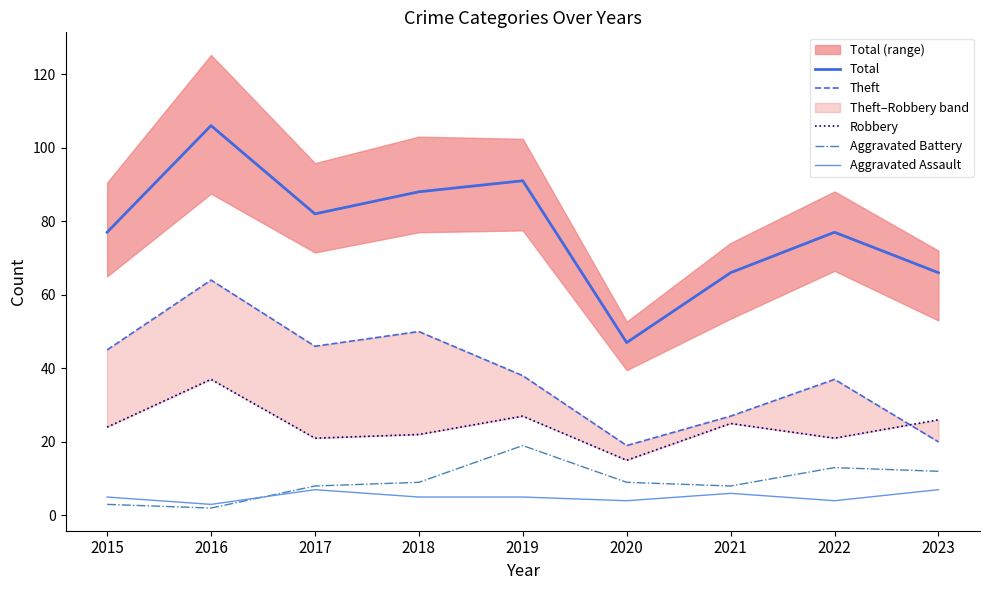

What is the spread (max minus min) of values at 2021?

60